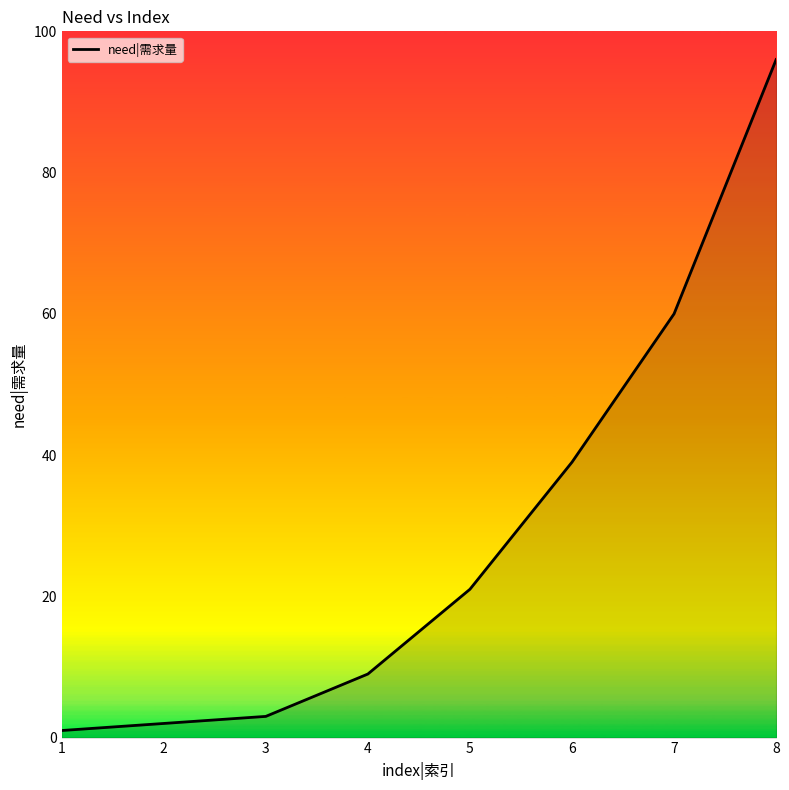

True or false: there are more than 2 points higher than both neighbors.

False